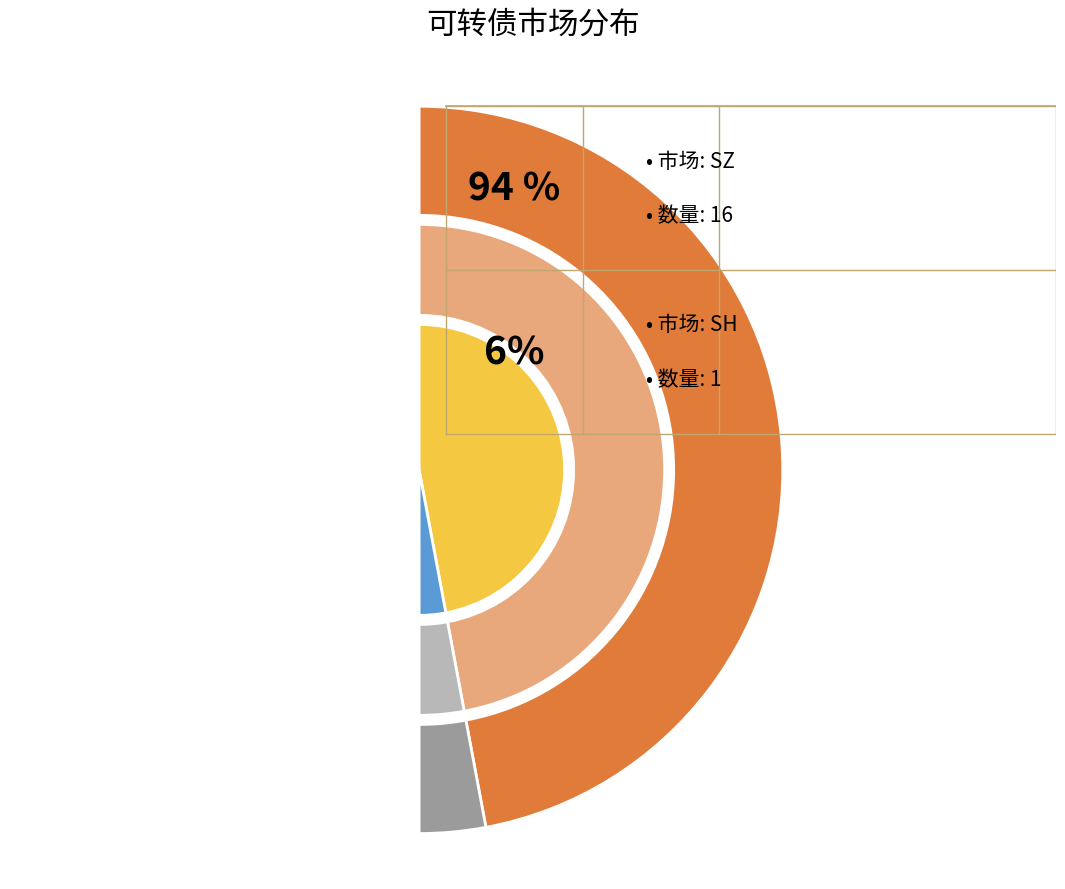

What is the change in value from sz to sh?

-15